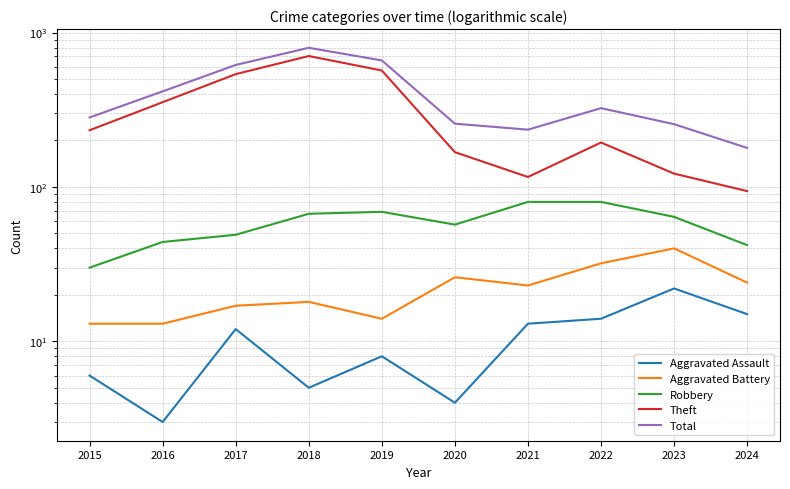

Is this an area chart (filled region under the line)?

No